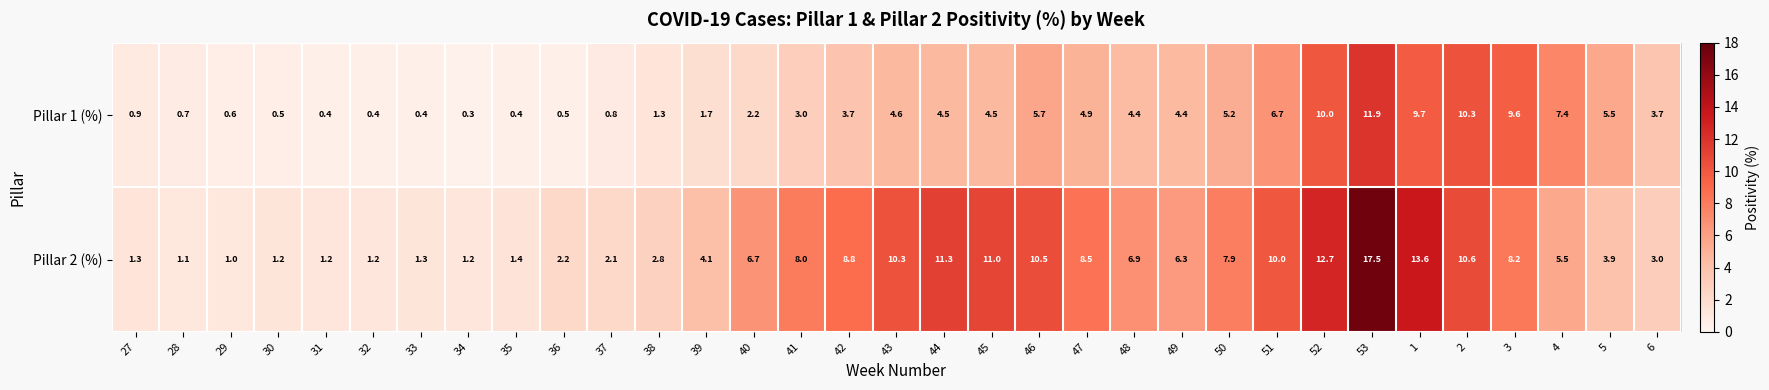

Rank the series by their average value, from highest to lowest.

Pillar 2 (%), Pillar 1 (%)